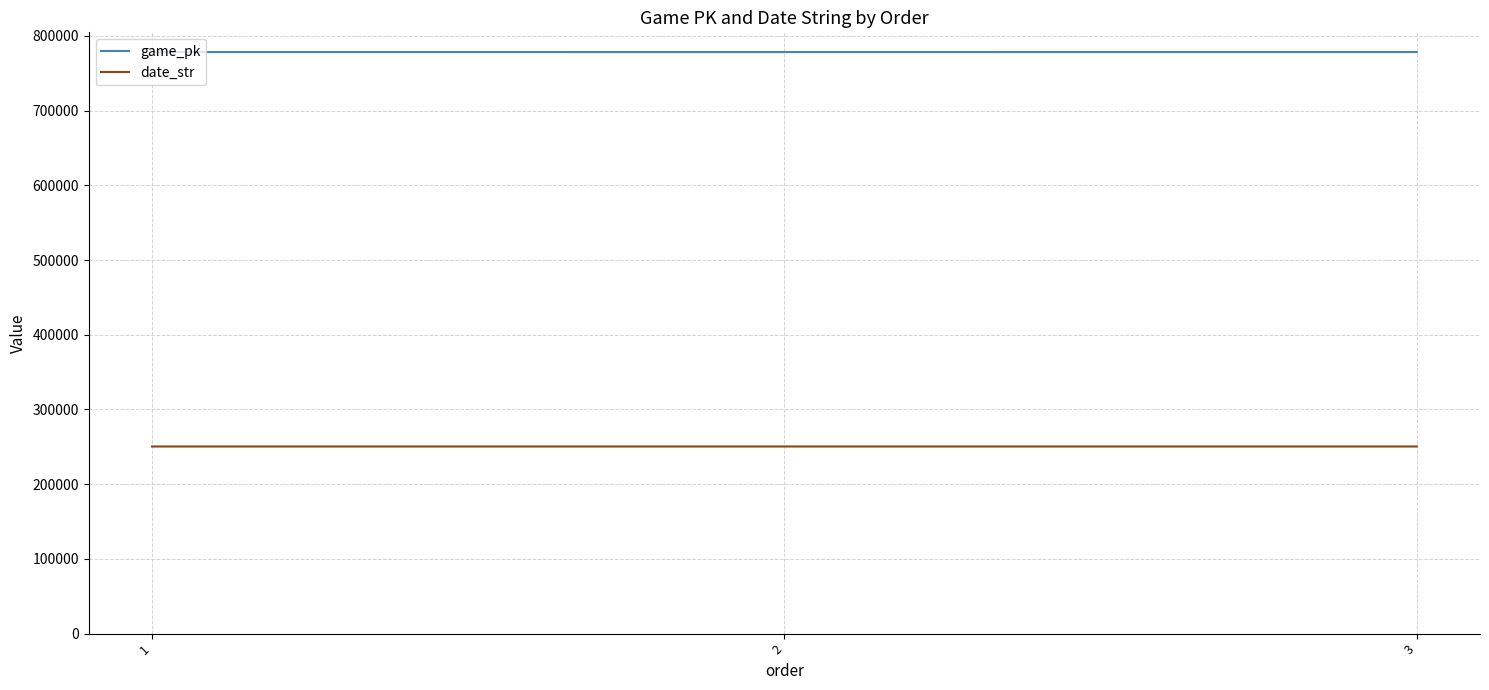

Is it true that game_pk equals 778363 at 3?

True